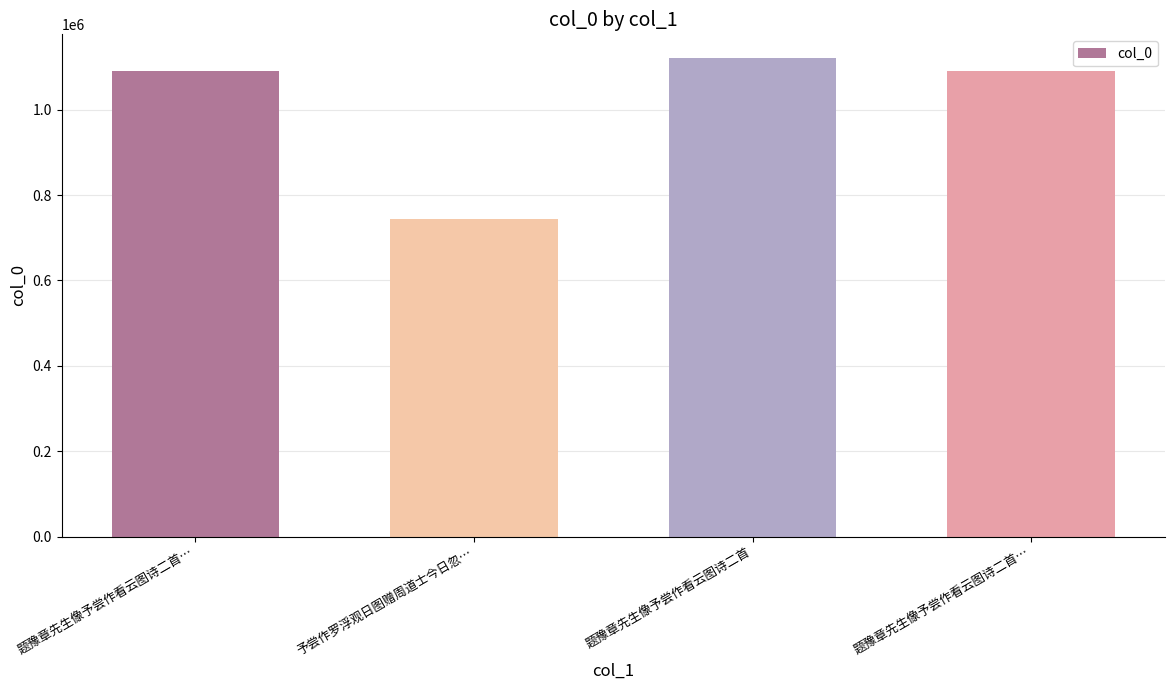

Reading right to left, list all the values displayed in this chart.

1091444	1120514	743677	1091445